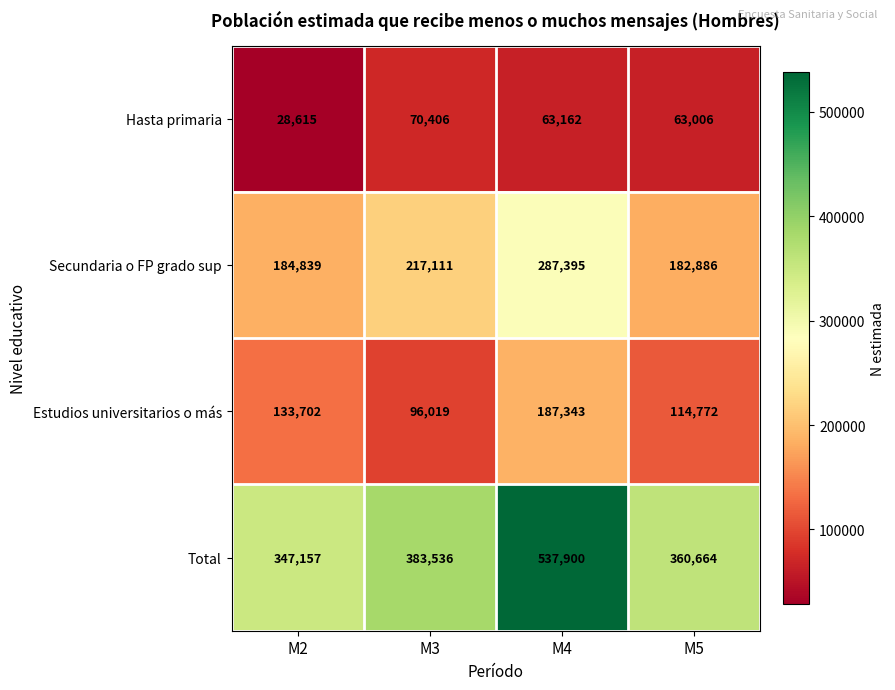

Reading left to right, extract all data points from this chart.

Hasta primaria: M2=28615	M3=70406	M4=63162	M5=63006
Secundaria o FP grado sup: M2=184839	M3=217111	M4=287395	M5=182886
Estudios universitarios o más: M2=133702	M3=96019	M4=187343	M5=114772
Total: M2=347157	M3=383536	M4=537900	M5=360664